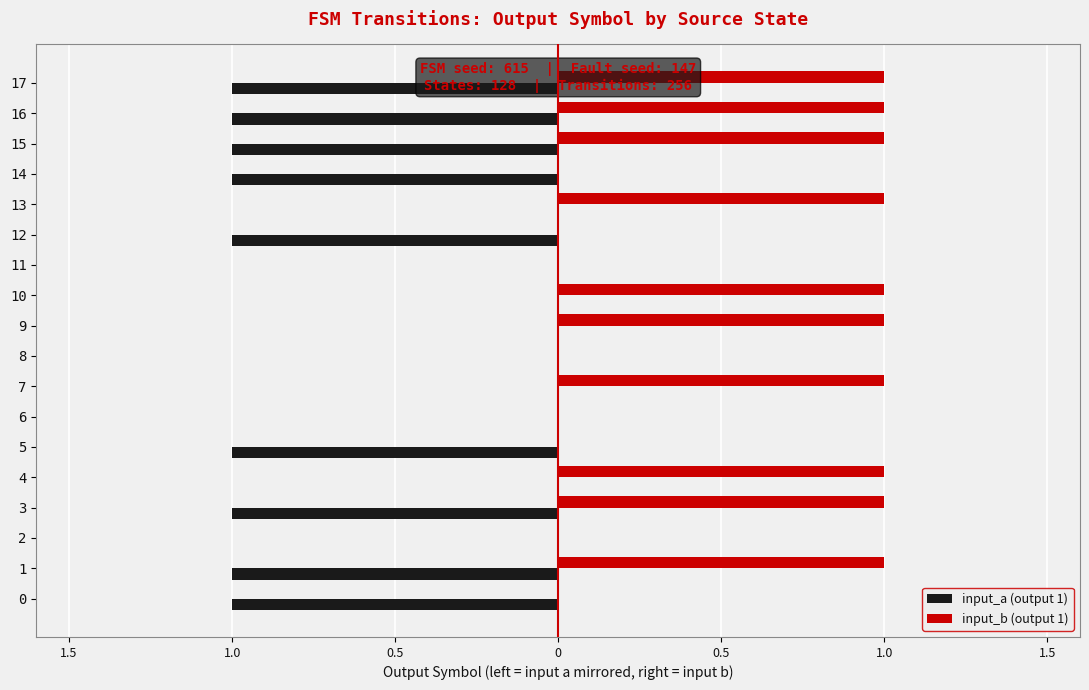

Which series has the largest total across all categories?

input_b (output 1)